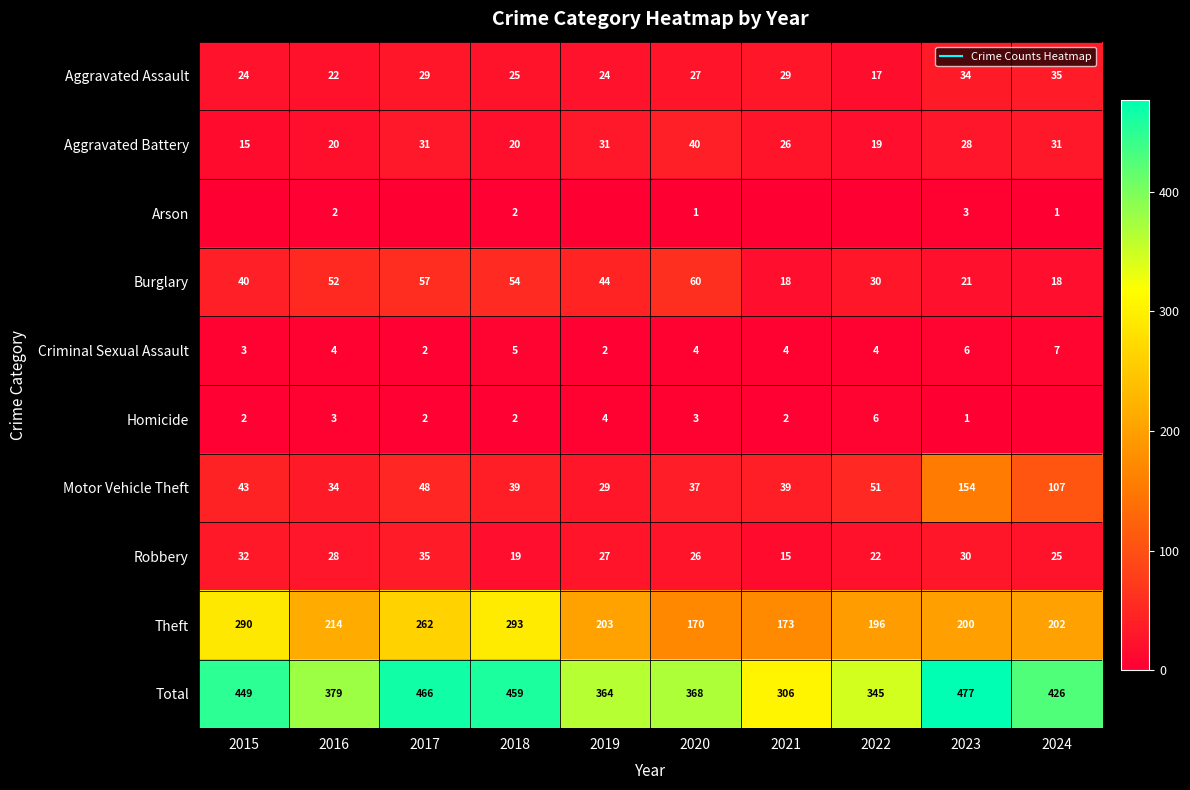

At how many categories does at least one series exceed 122?

10